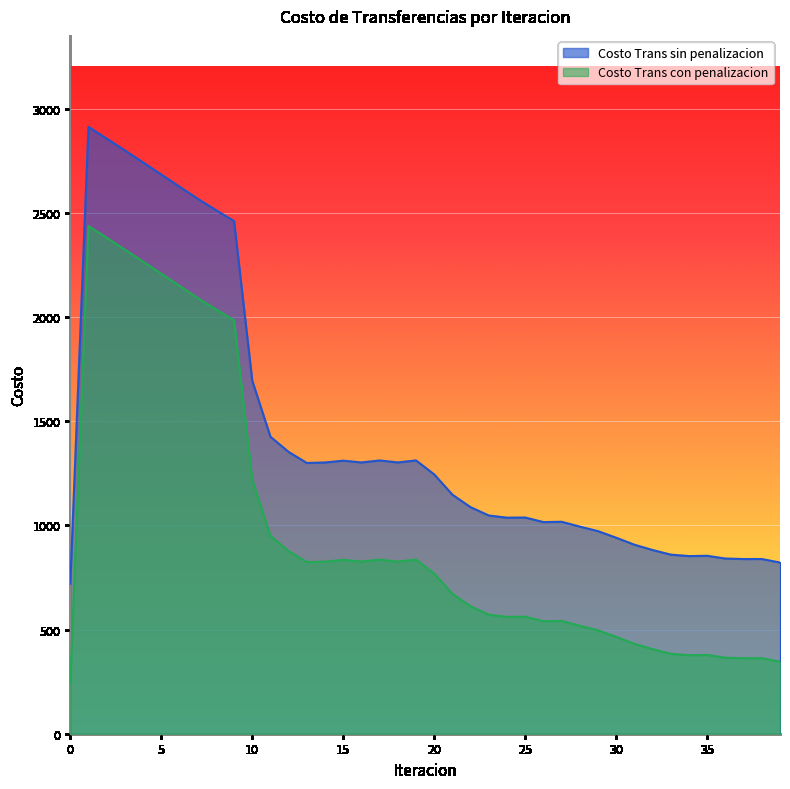

At which label does Costo Trans con penalizacion first exceed 768?

1